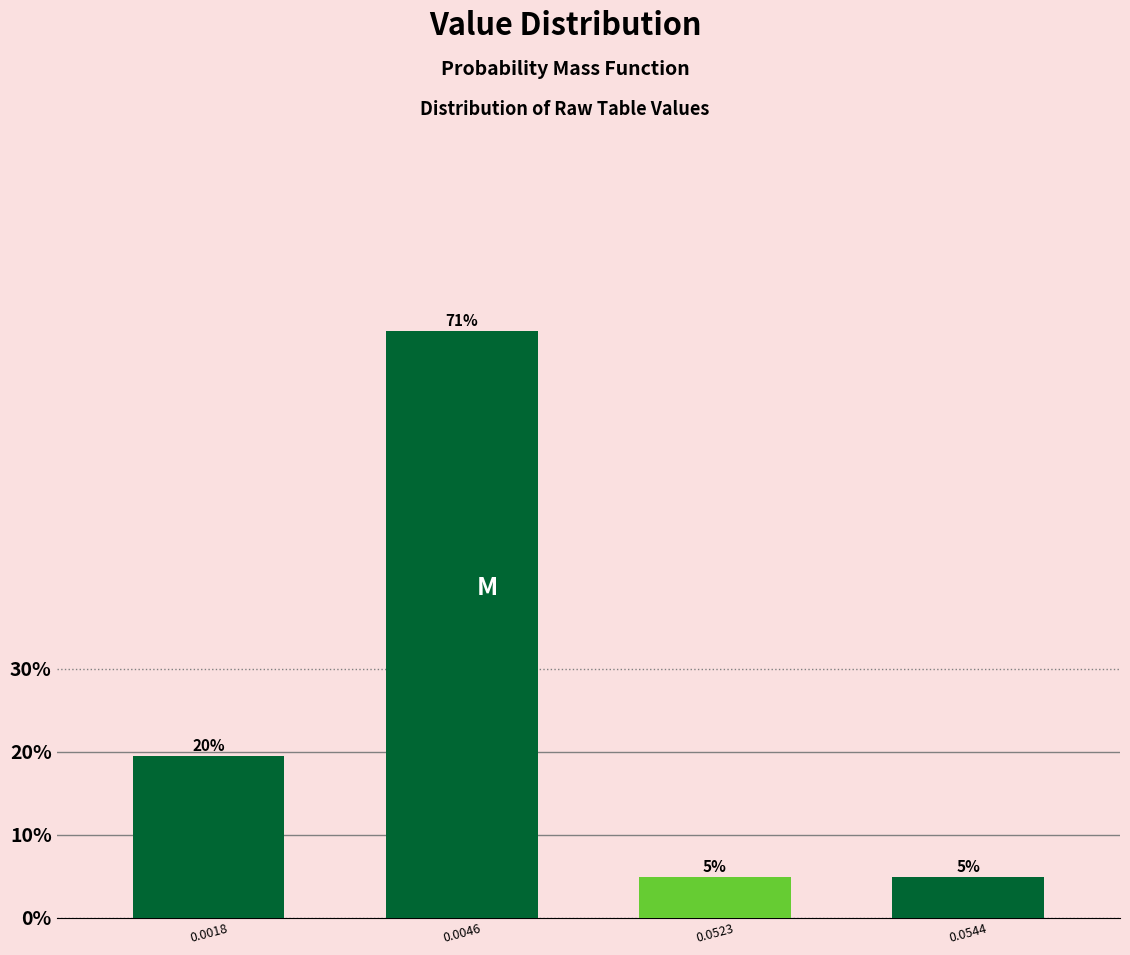

Does the chart contain any negative values?

No